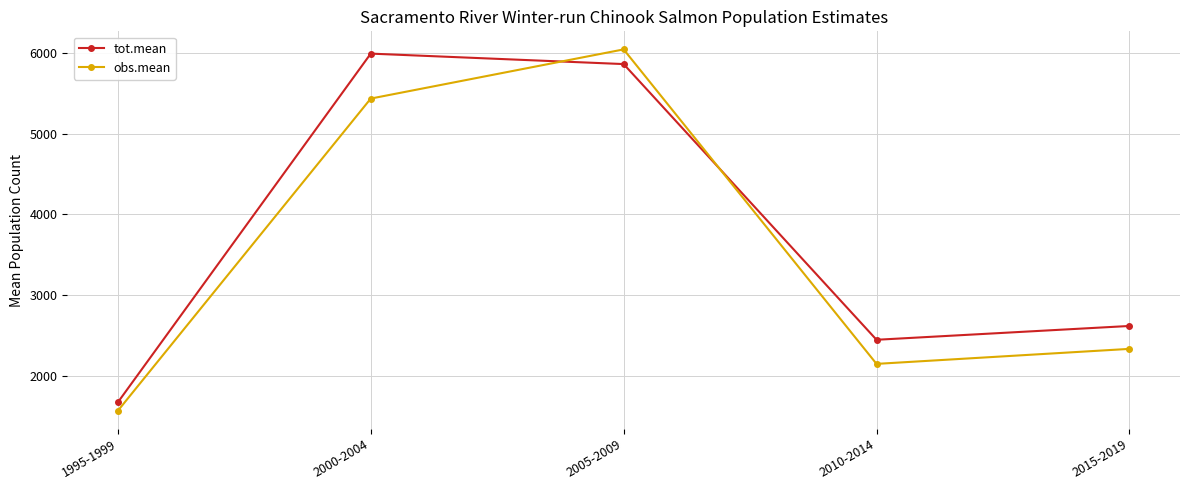

Which series has the widest spread of values?

obs.mean